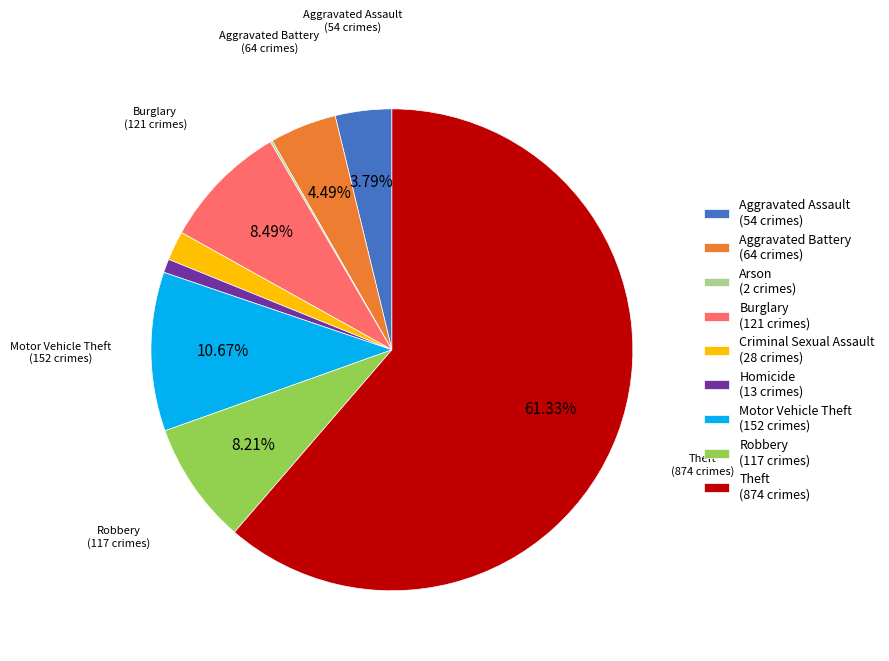

To the nearest percent, what is the difference between the largest and smallest slice percentages?

61%